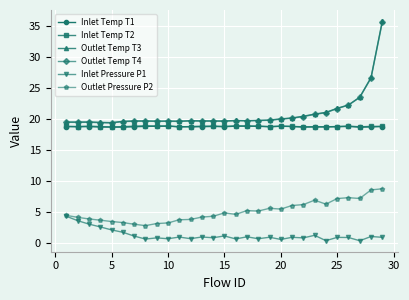

What is the value of the Outlet Temp T4 point at the 25th from the left?

21.7